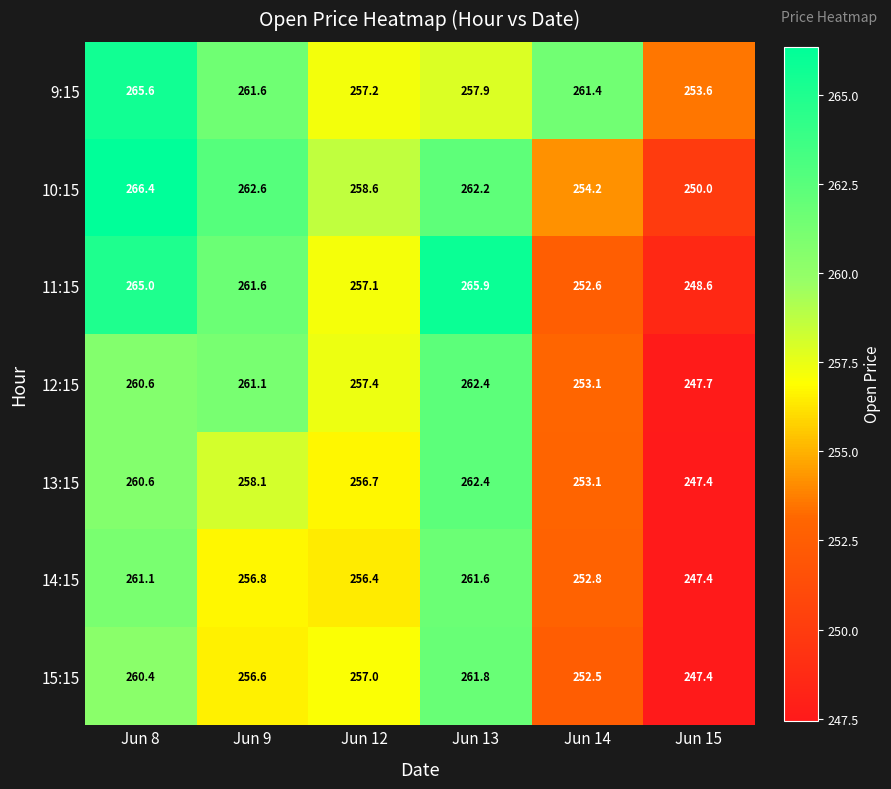

Which series has the largest total across all categories?

9:15